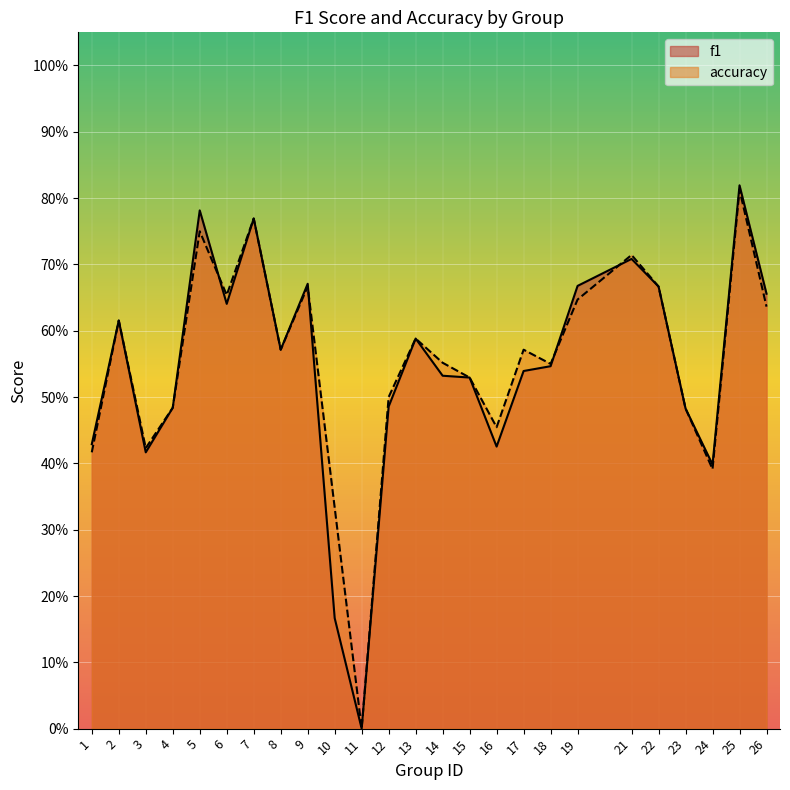

How many f1 values are between 0 and 1?

25